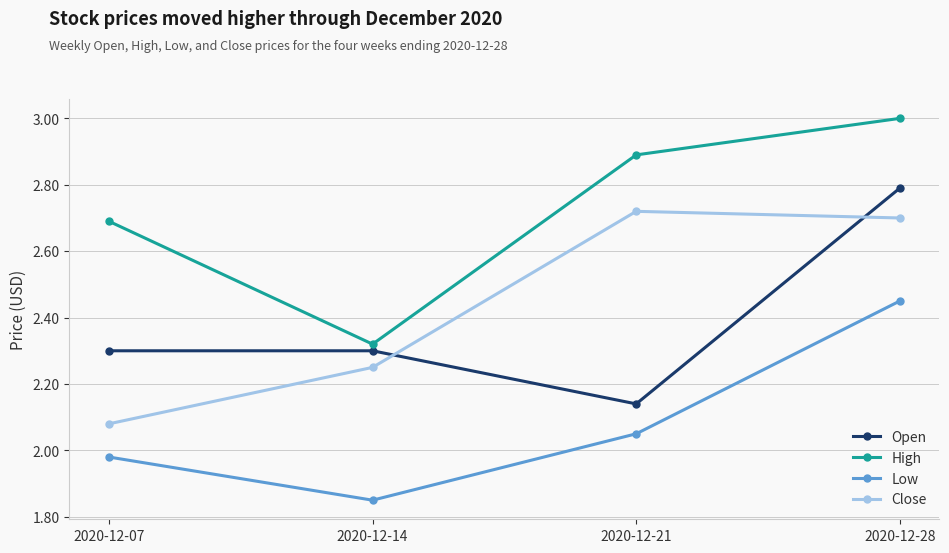

At which label does Low reach its peak?

2020-12-28